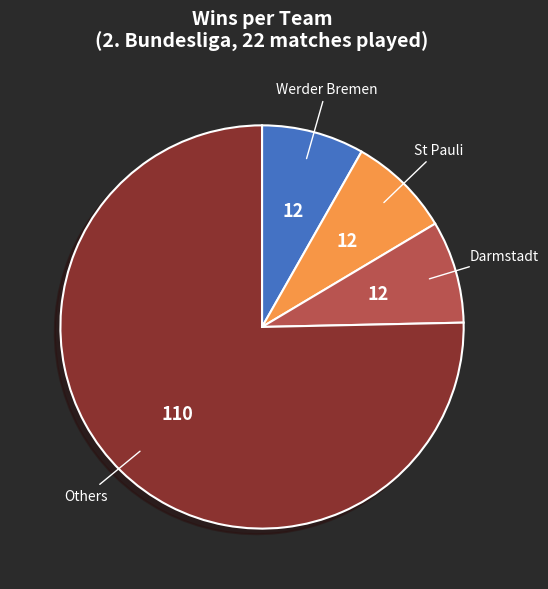

Count the number of slices in the pie.

4